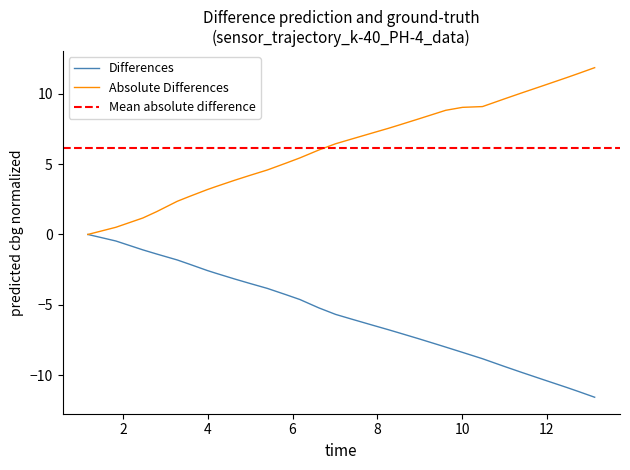

What is the highest value of the Absolute Differences series?

11.9